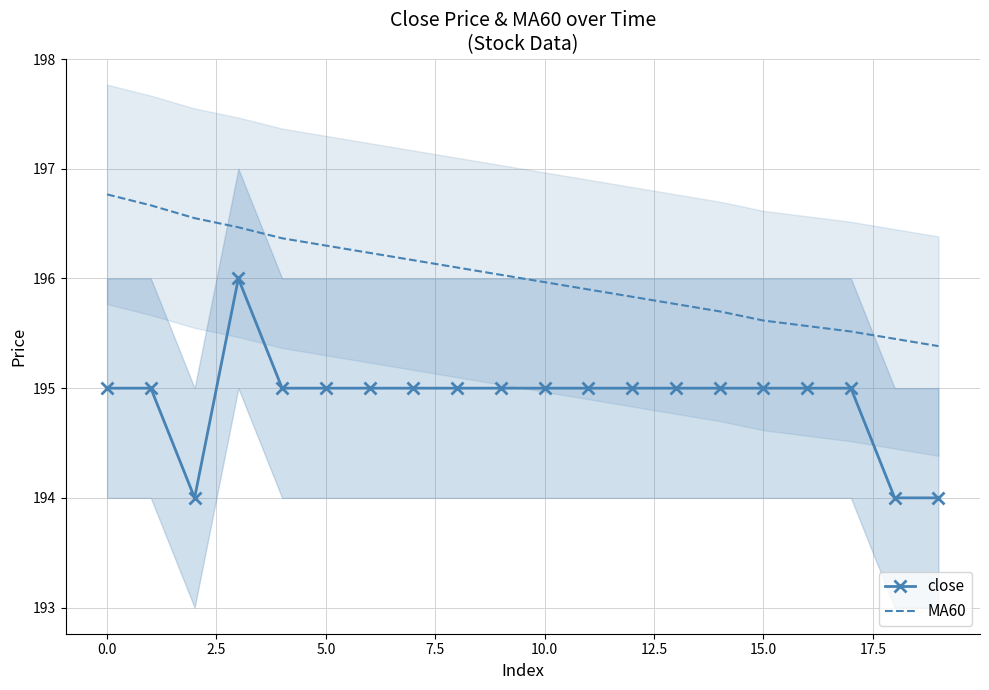

True or false: MA60 has more than 0 points higher than both neighbors.

False